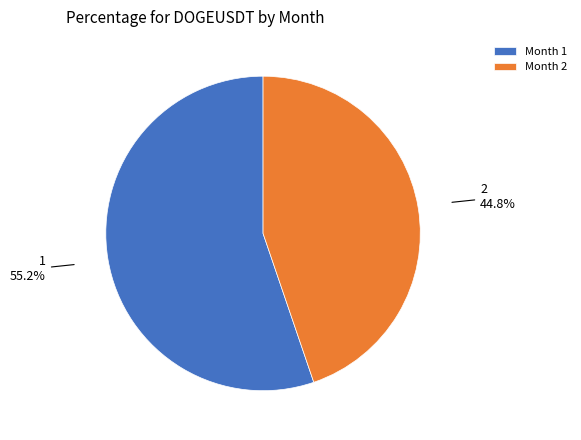

Count the number of slices in the pie.

2